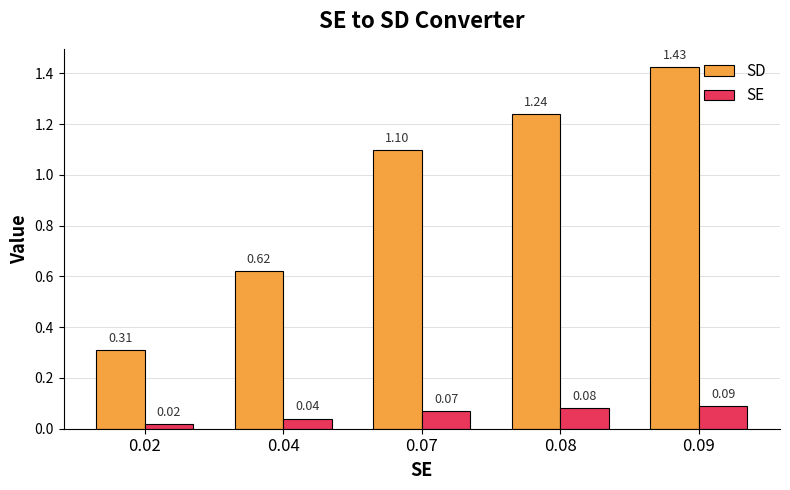

Is the value of SE at 0.04 greater than the value of SD at 0.08?

No